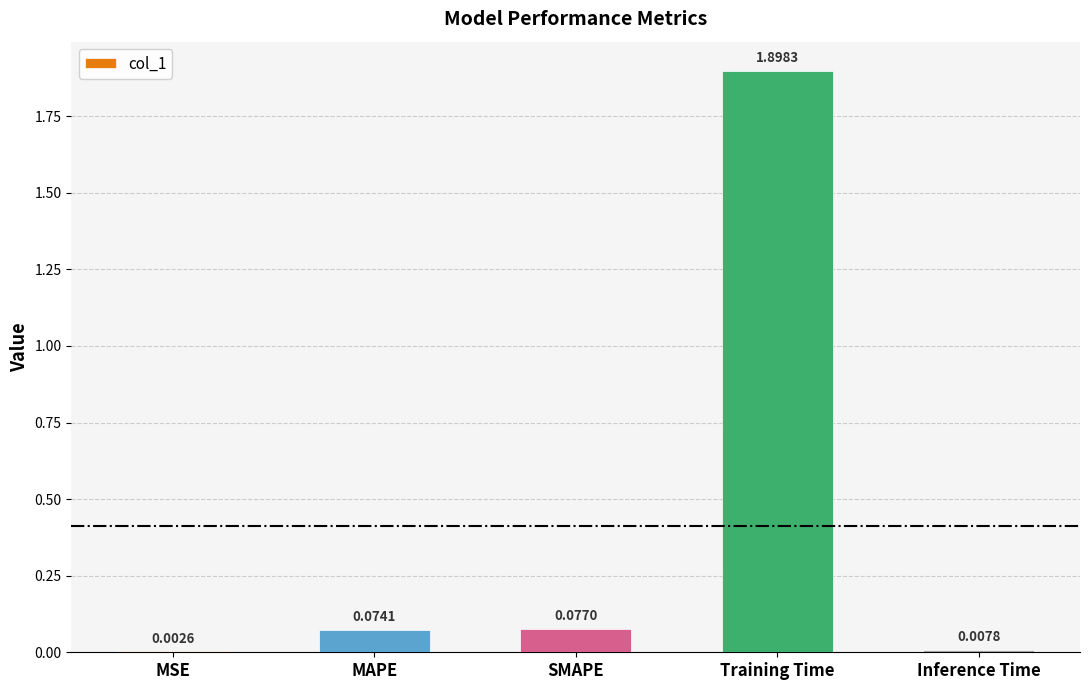

Between SMAPE and Inference Time, which is larger?

SMAPE